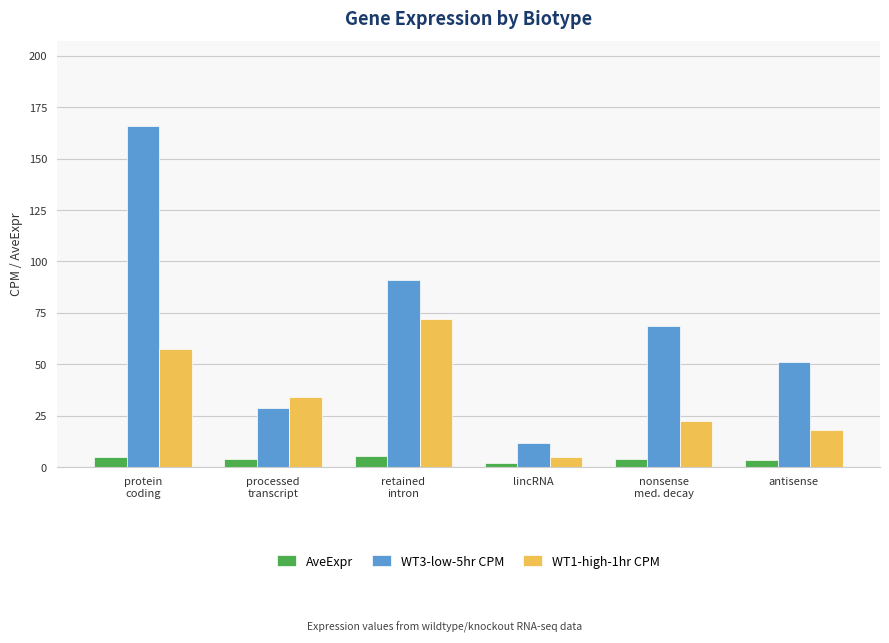

Which series has the largest total across all categories?

WT3-low-5hr CPM